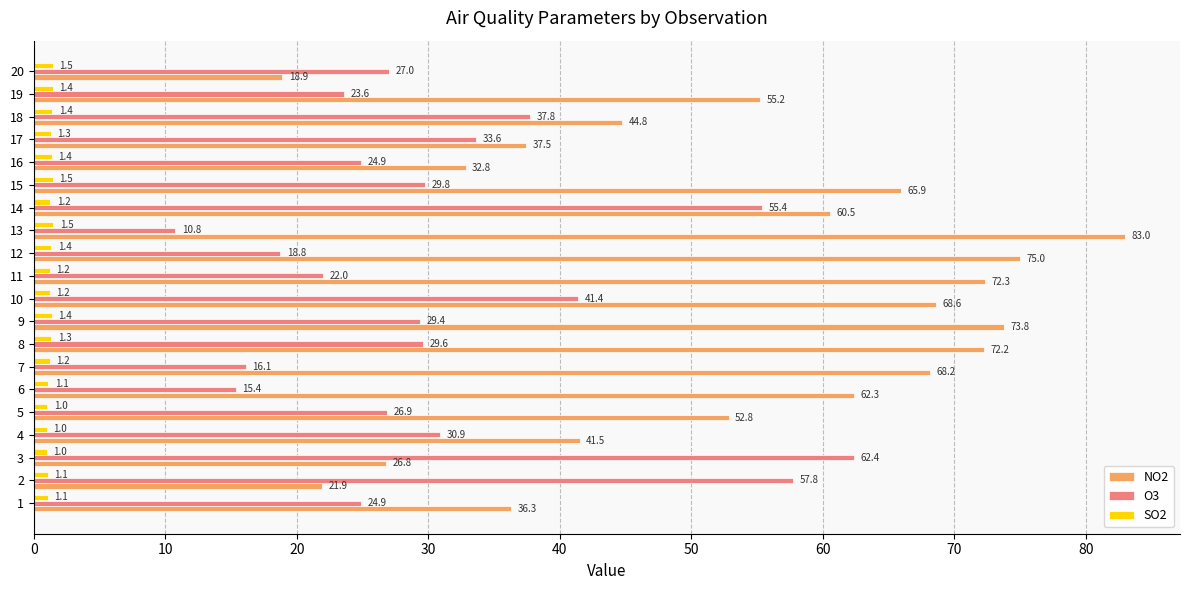

What is the highest value of the O3 series?

62.4